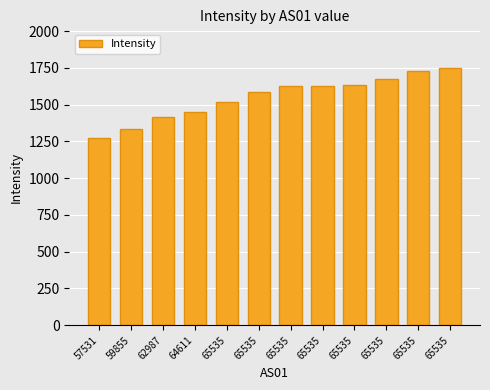

What is the difference between the maximum and minimum values?

473.4